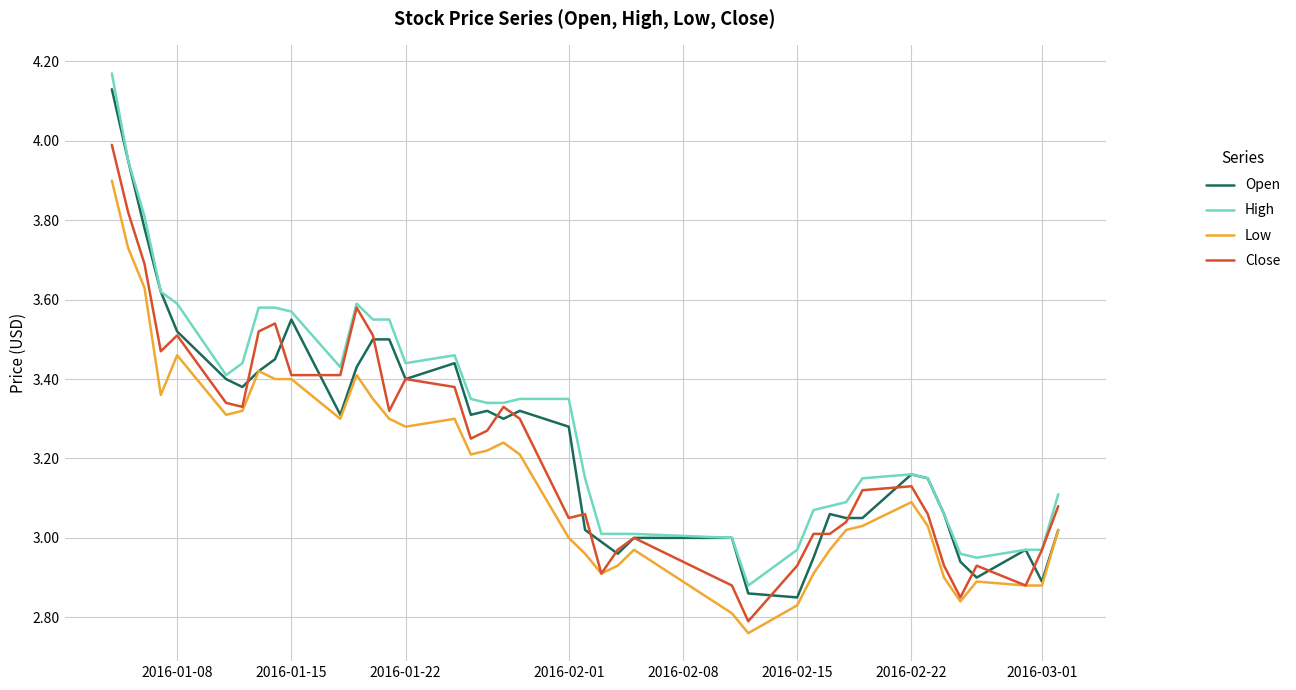

Which series has the widest spread of values?

High